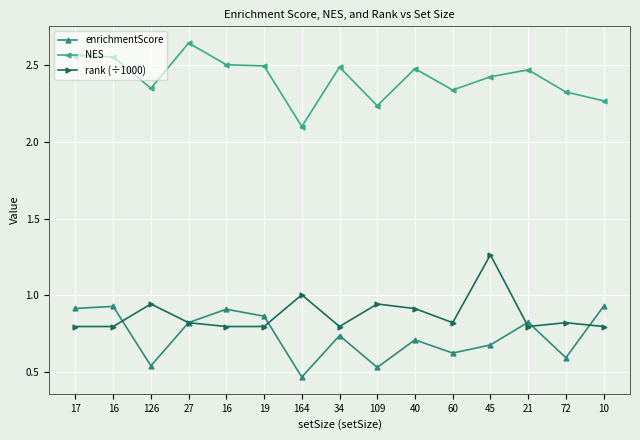

What is the label of the 5th point from the left?

16